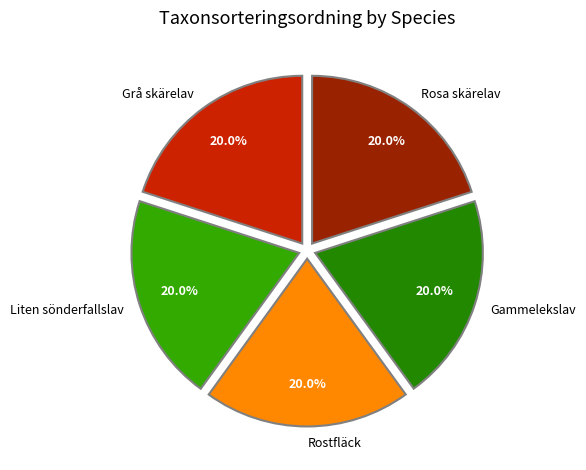

Is it true that Liten sönderfallslav is 20% of the pie?

True